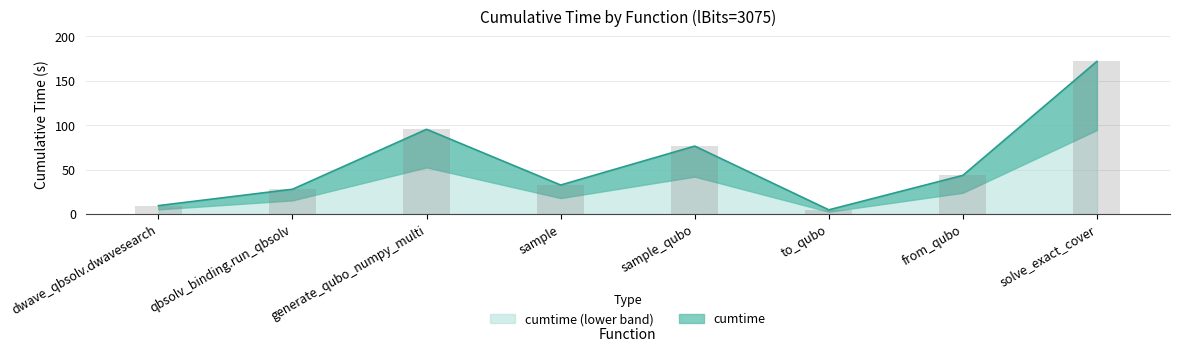

Are the bars horizontal?

No